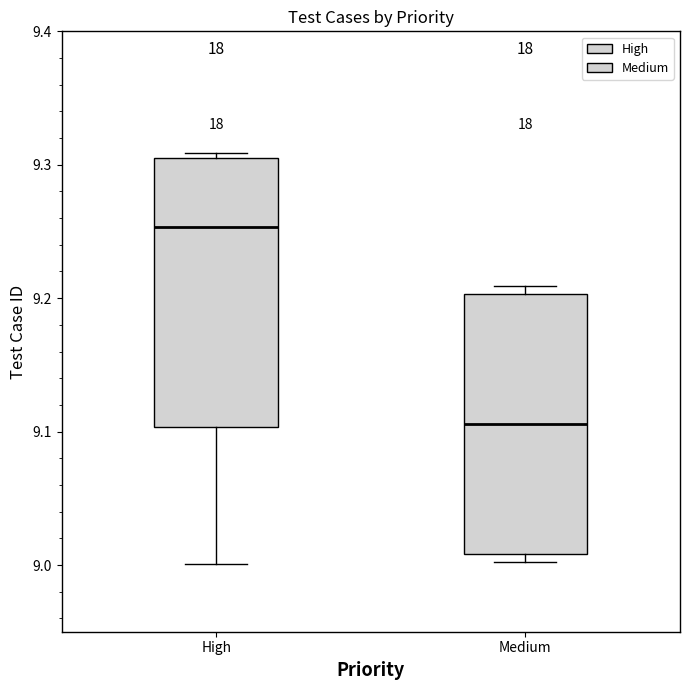

Reading left to right, read every box against the y-axis: the position of its median line, the range the box covers, and the ends of its whiskers. The values are not printed on the chart, so give them approximately, as read against the axis.

High: median 9.25, box 9.10 to 9.30, whiskers 9.00 to 9.31
Medium: median 9.11, box 9.01 to 9.20, whiskers 9.00 to 9.21